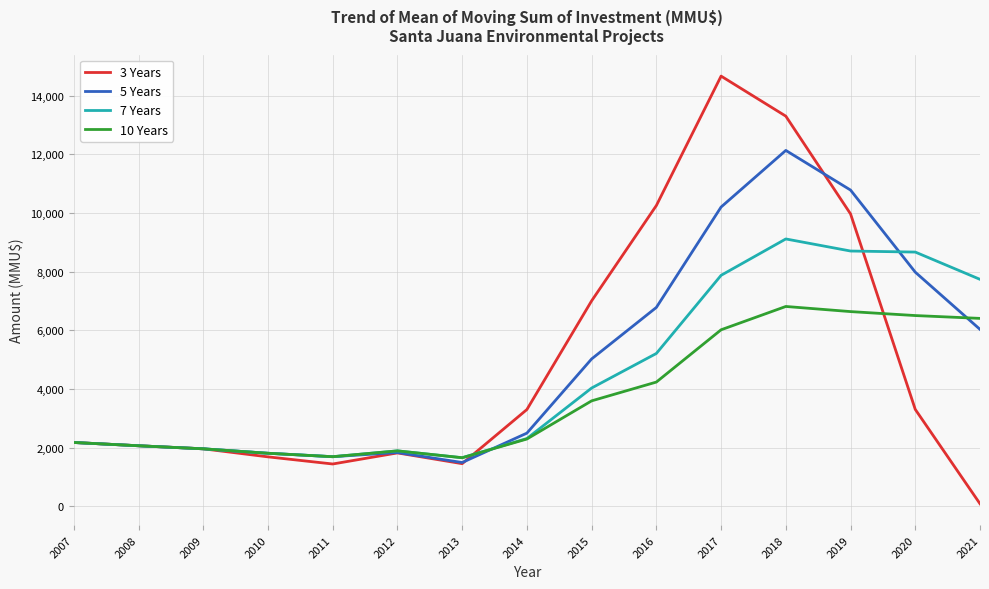

At 2017, list the series in order from smallest to largest.

10 Years, 7 Years, 5 Years, 3 Years